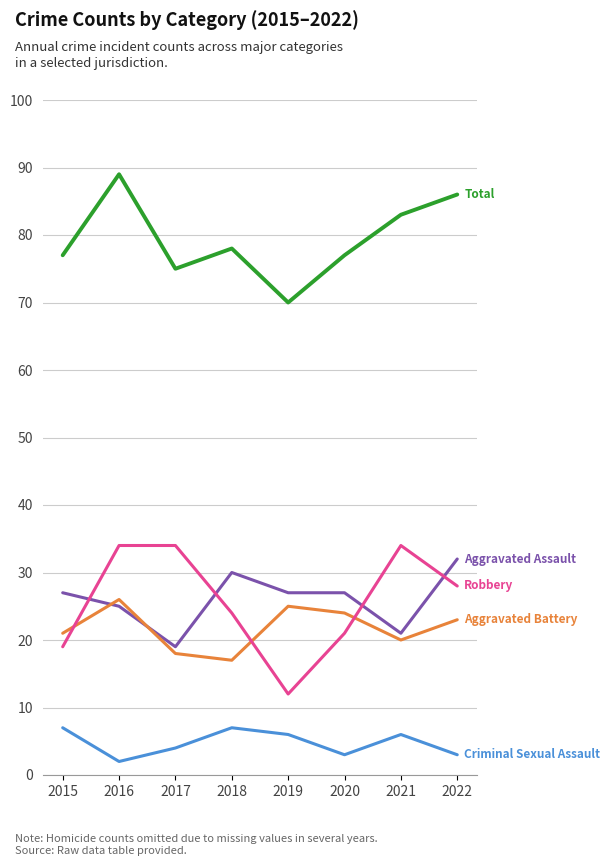

What is the spread (max minus min) of values at 2015?

70